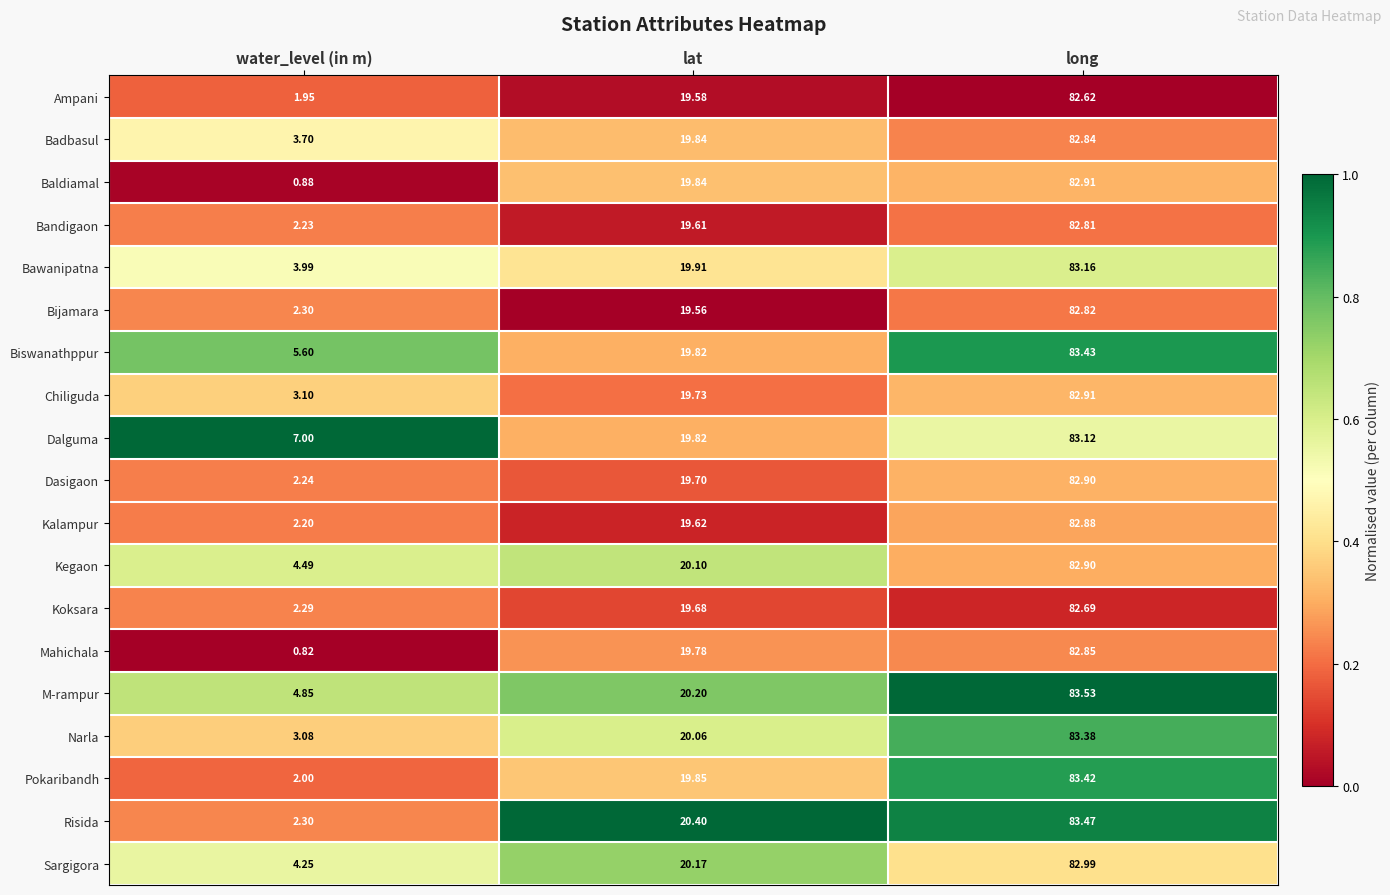

Between lat and long, which series saw the biggest shift?

Biswanathppur